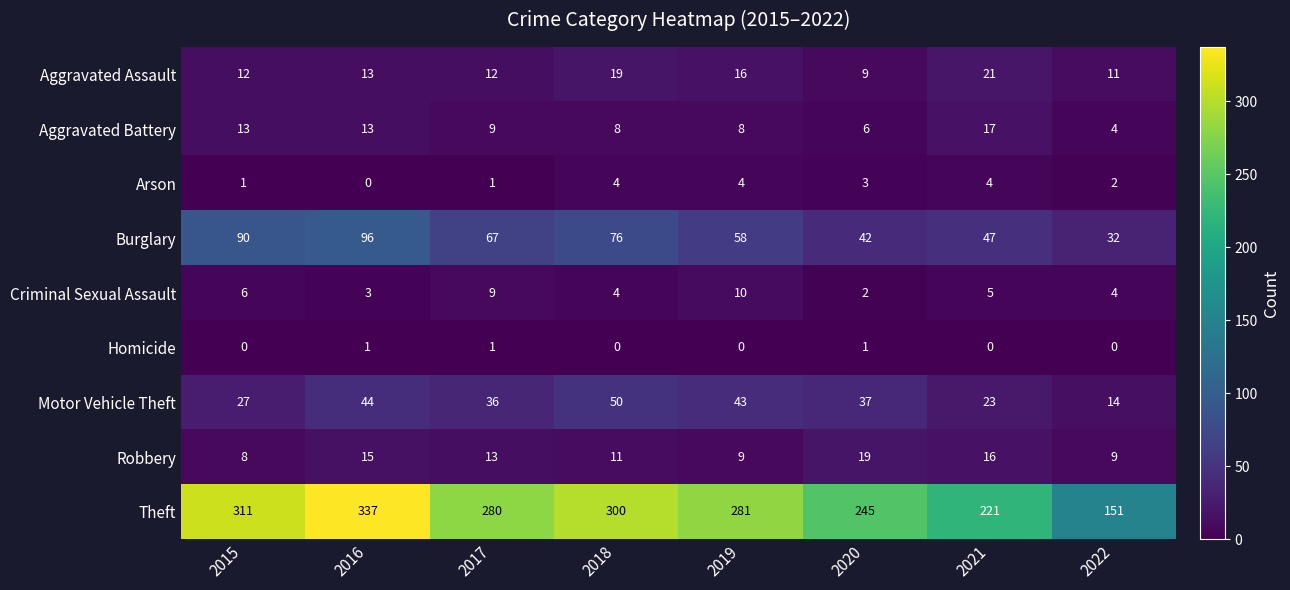

Is the value of Criminal Sexual Assault at 2016 greater than the value of Burglary at 2021?

No